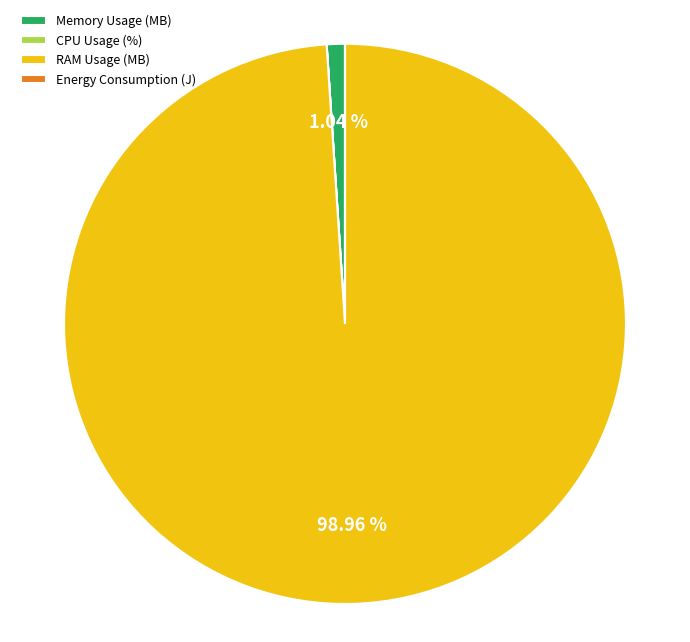

Does RAM Usage (MB) account for over 50% of the chart?

Yes